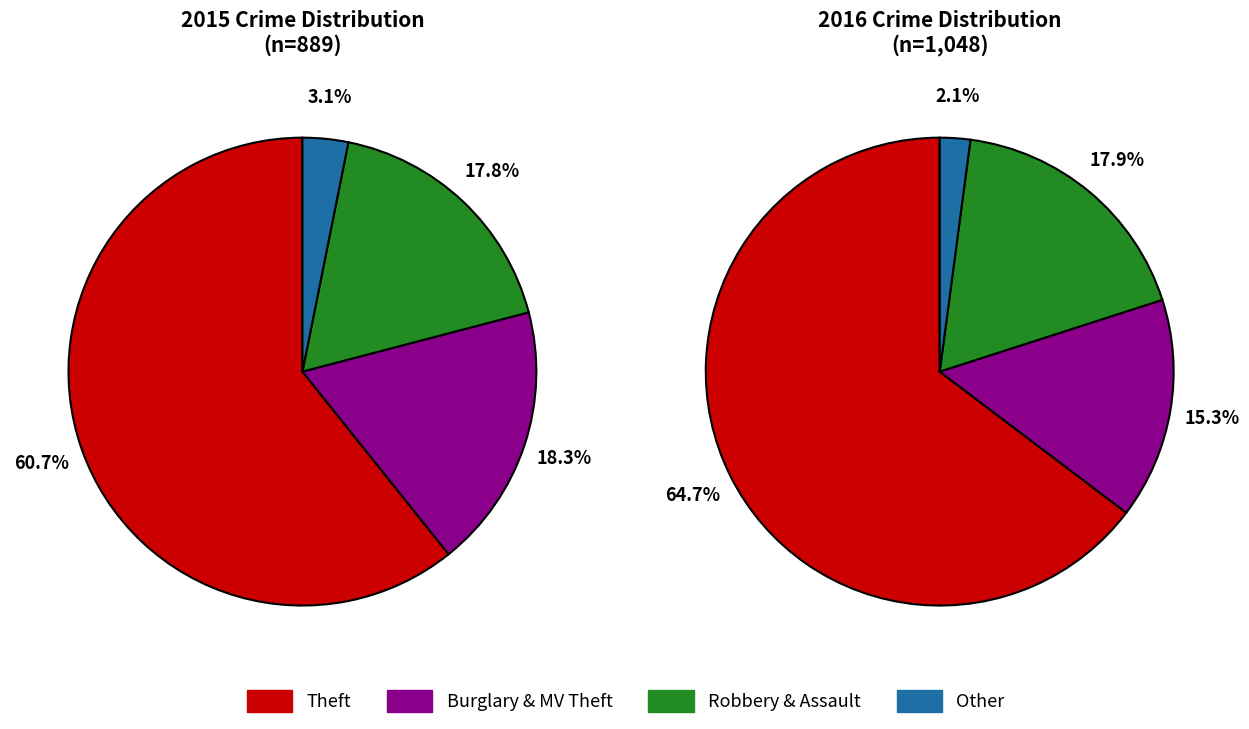

Rank the series by their average value, from lowest to highest.

values_2015, values_2016